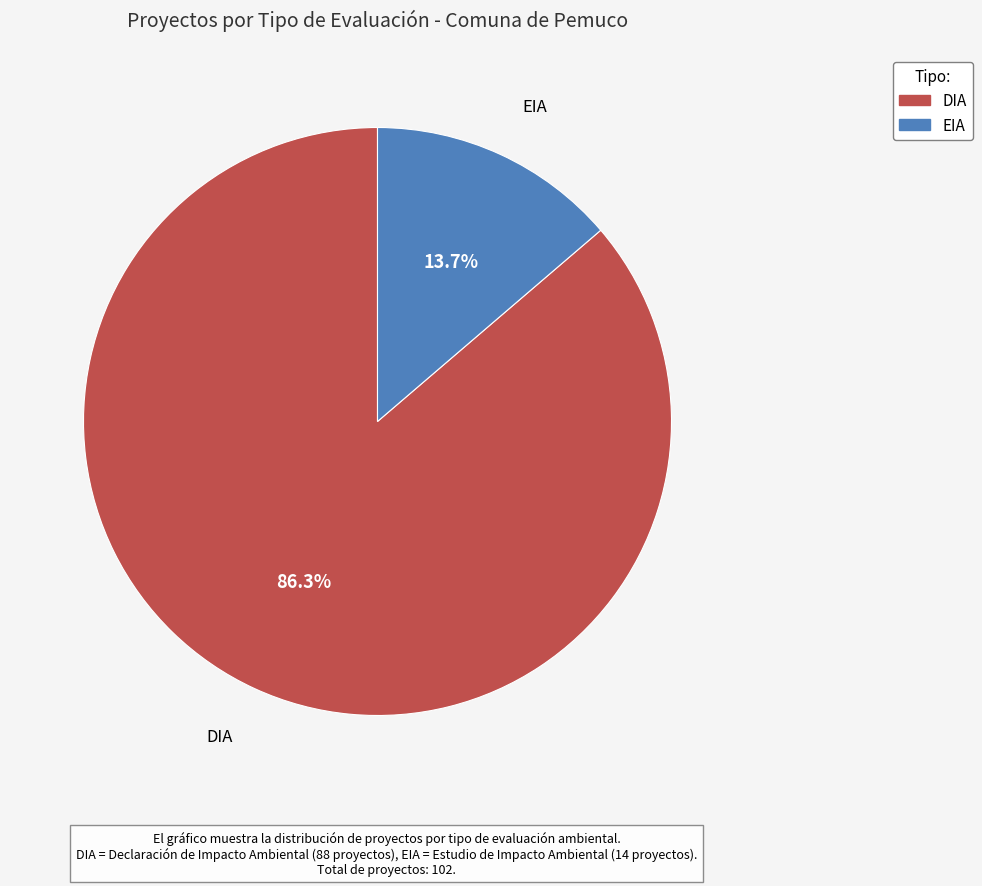

Count the number of slices in the pie.

2